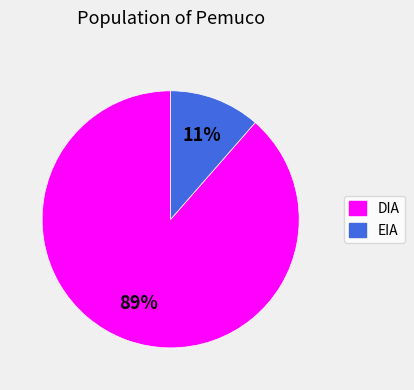

Which has a higher value, EIA or DIA?

DIA